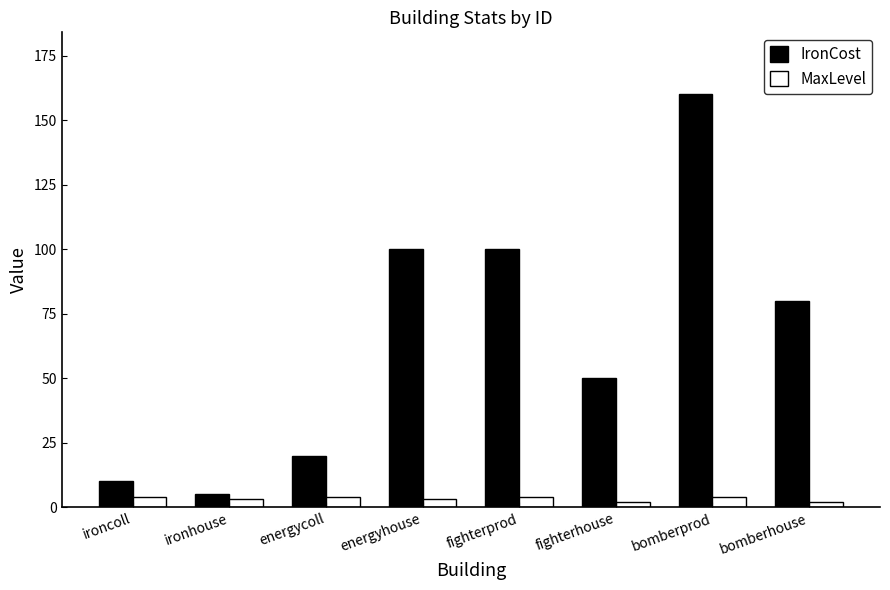

Which category has the highest value across all series?

bomberprod